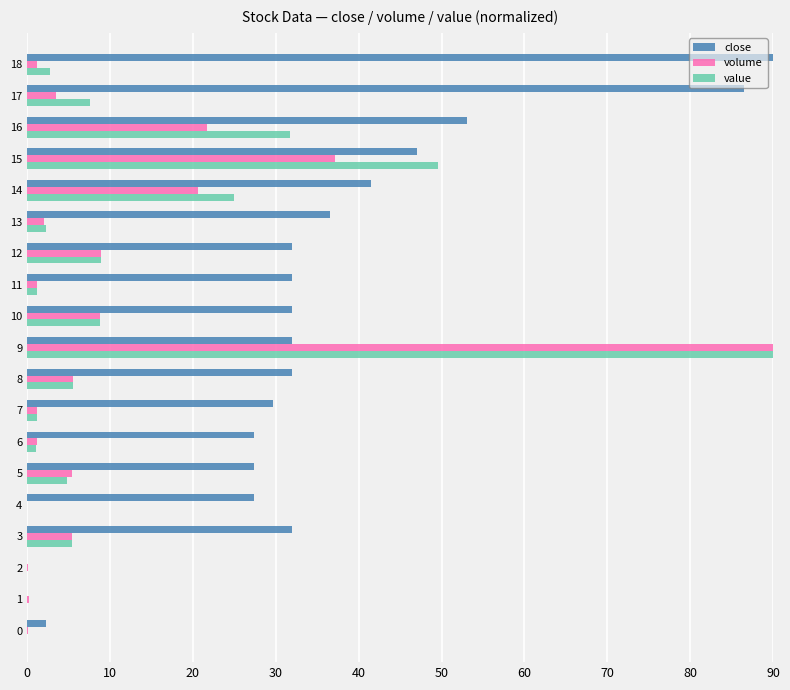

What is the highest value of the volume series?

90.0